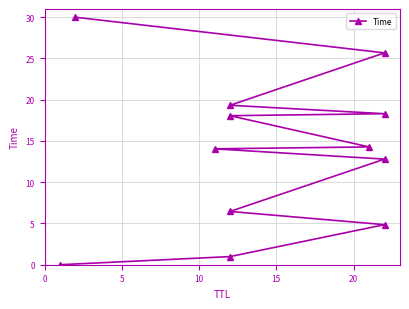

What is the sum of all values?

164.8